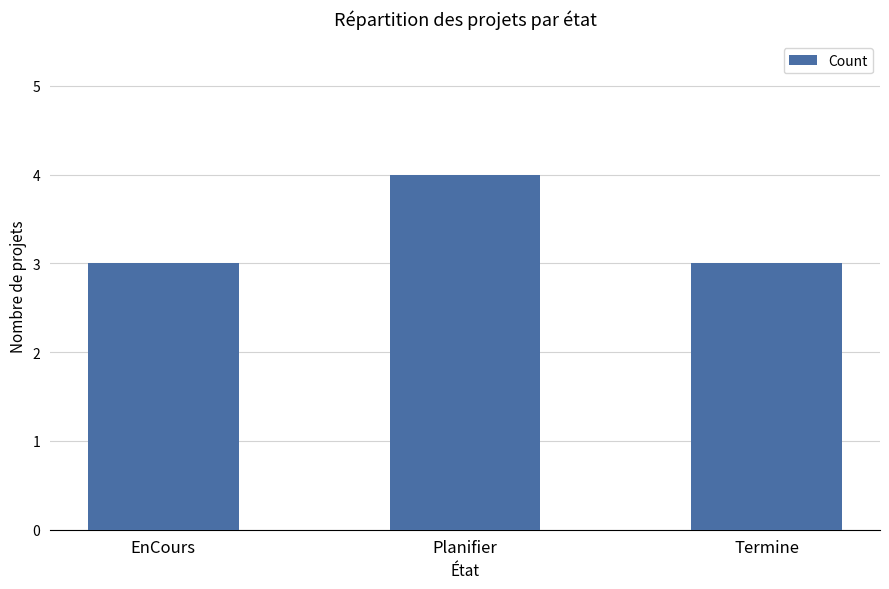

Are the bars horizontal?

No